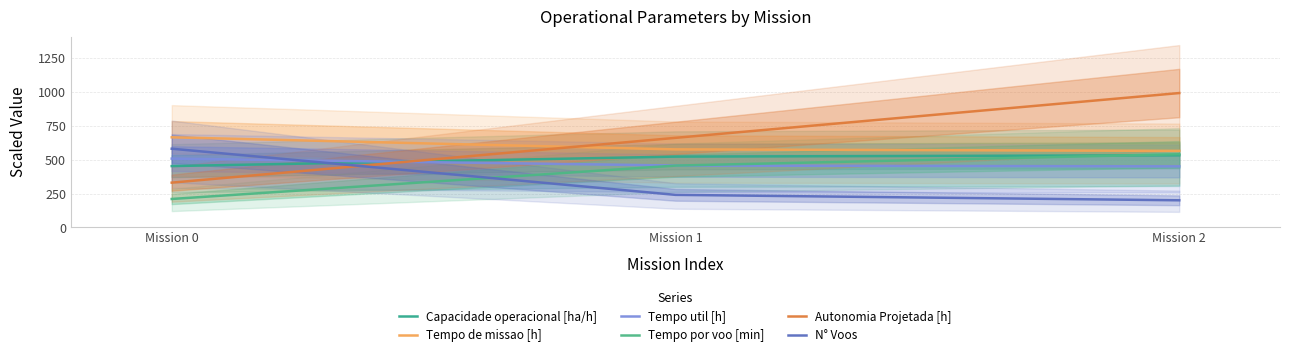

Rank the categories by Autonomia Projetada [h] value from highest to lowest.

Mission 2, Mission 1, Mission 0